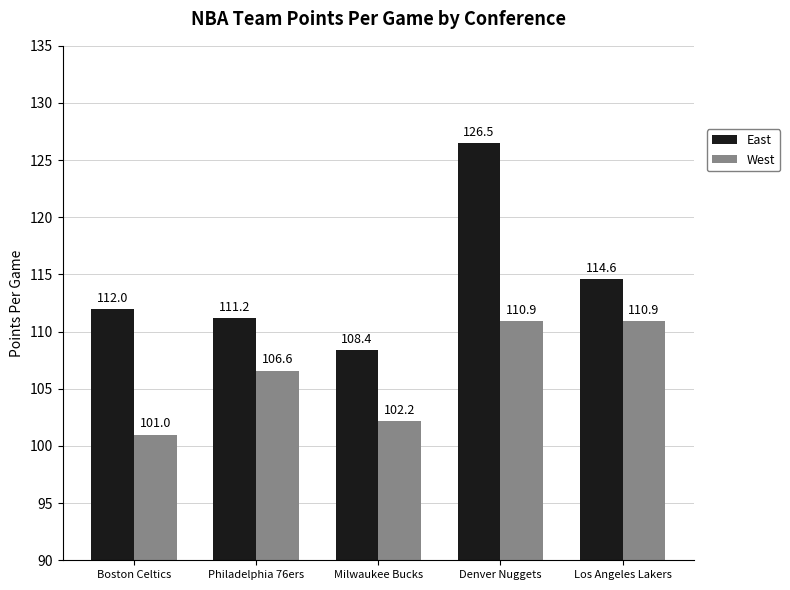

List the series in order of their peak value, highest first.

East, West